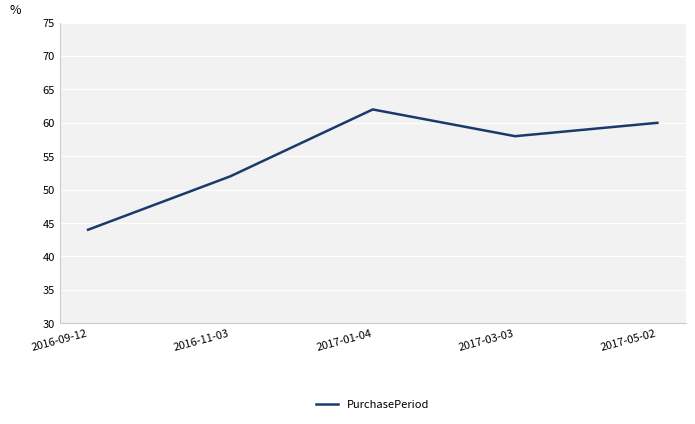

What is the sum of all values?

276